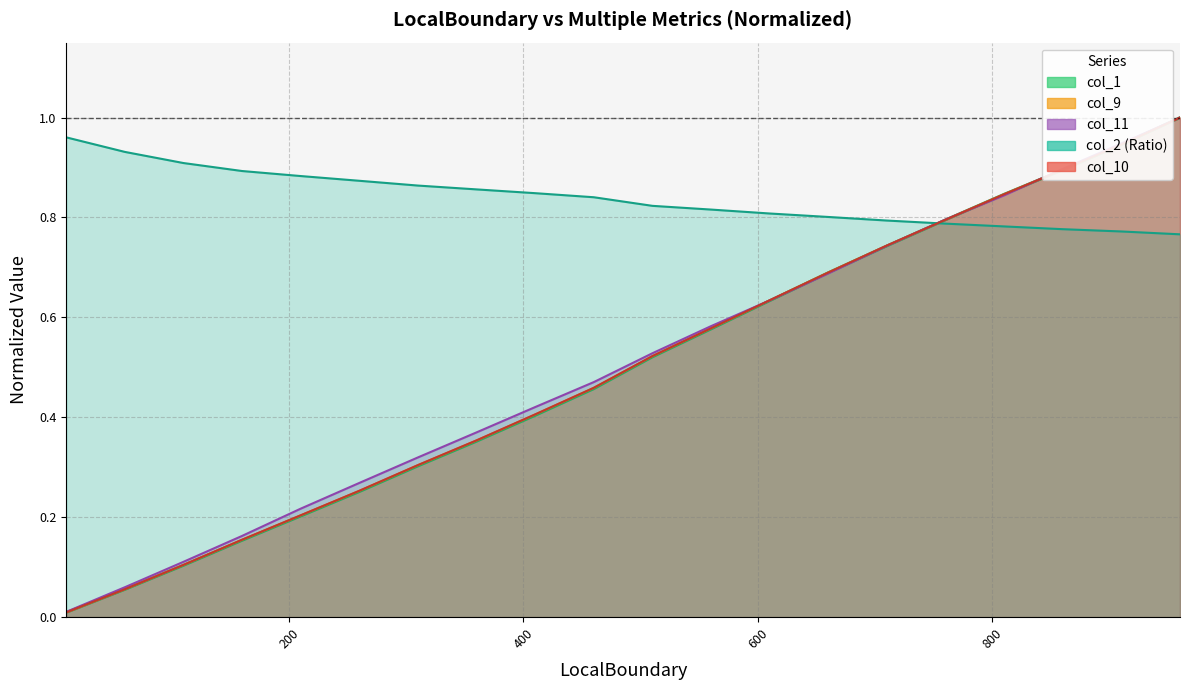

Which series ends up on top after the final intersection of col_9 and col_1?

col_9